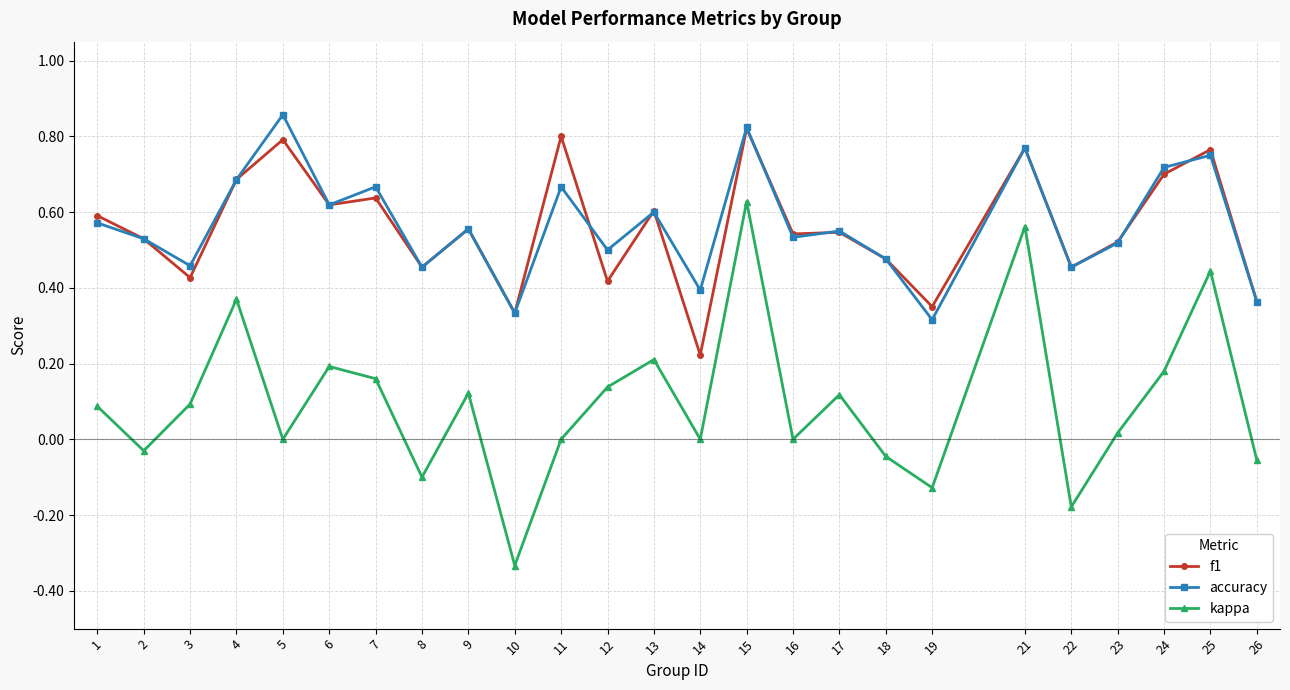

True or false: kappa and accuracy intersect in this chart.

False